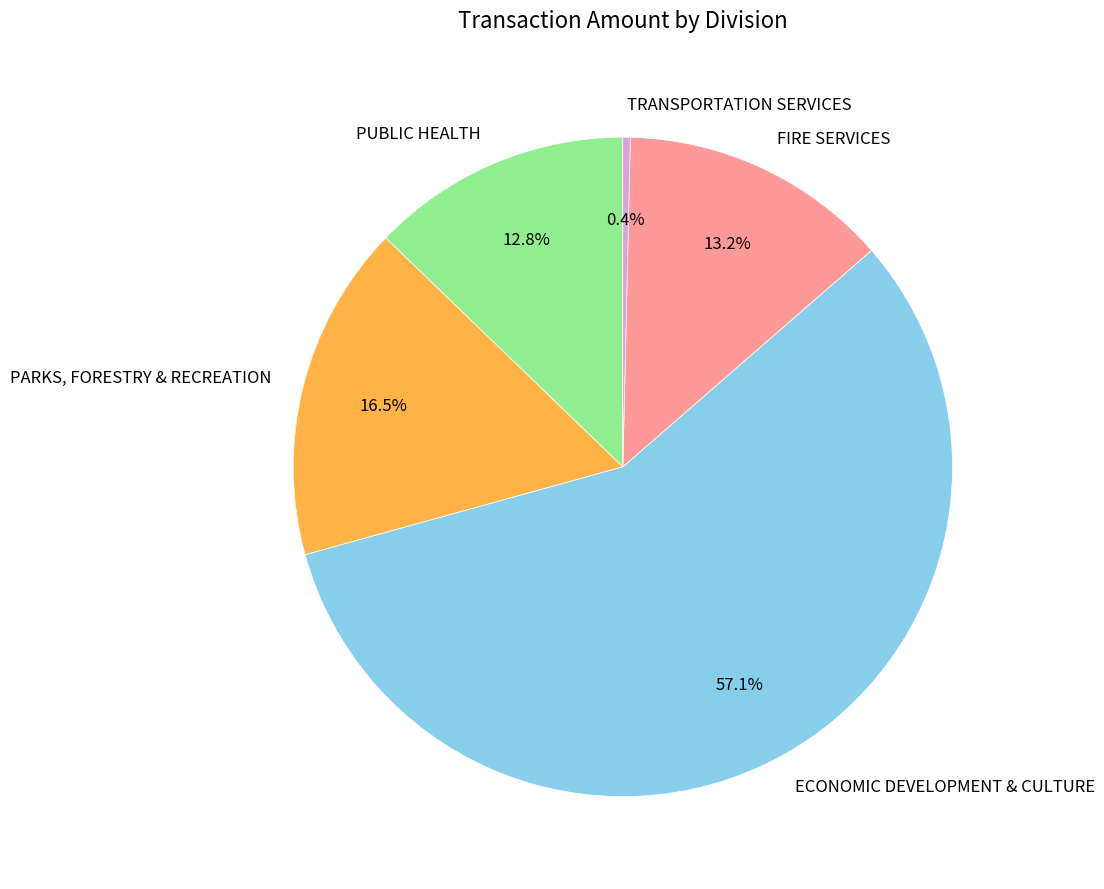

What is the ratio of the value at PARKS, FORESTRY & RECREATION to the value at FIRE SERVICES?

1.2